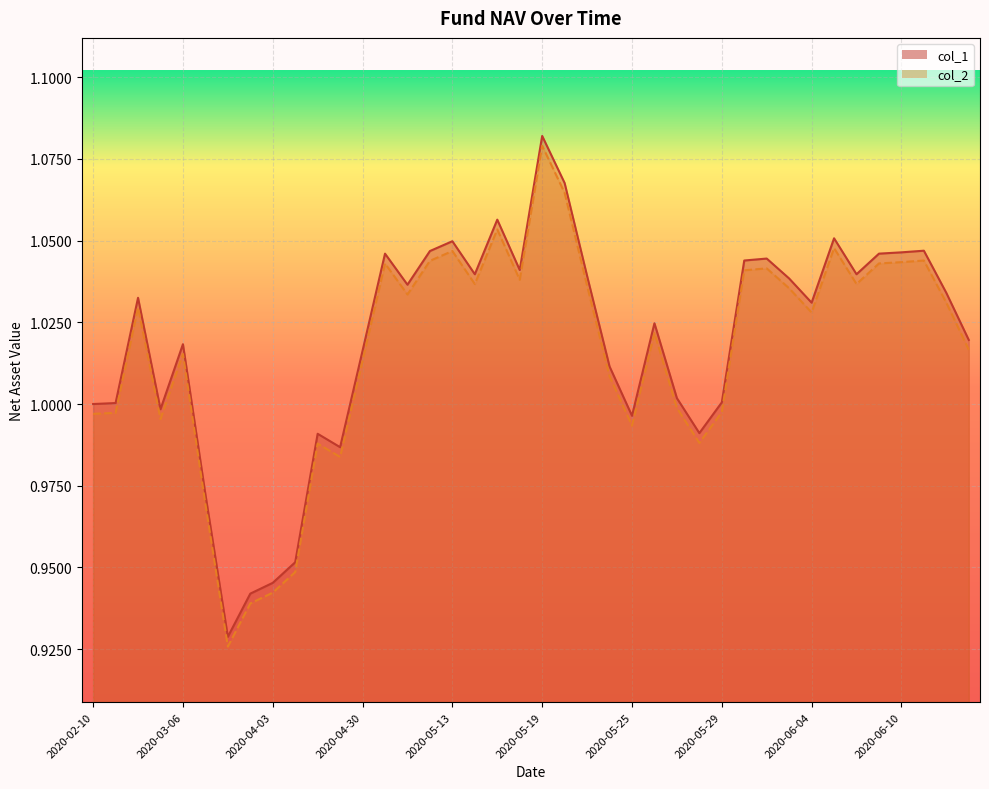

True or false: col_2 has more than 2 points higher than both neighbors.

True